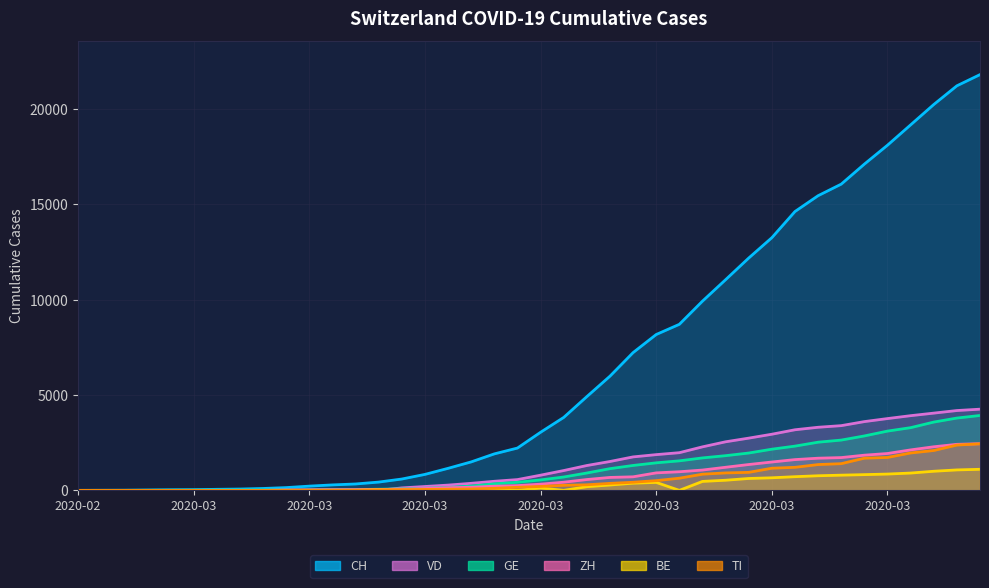

What position from the left is 2020-03-31?

36